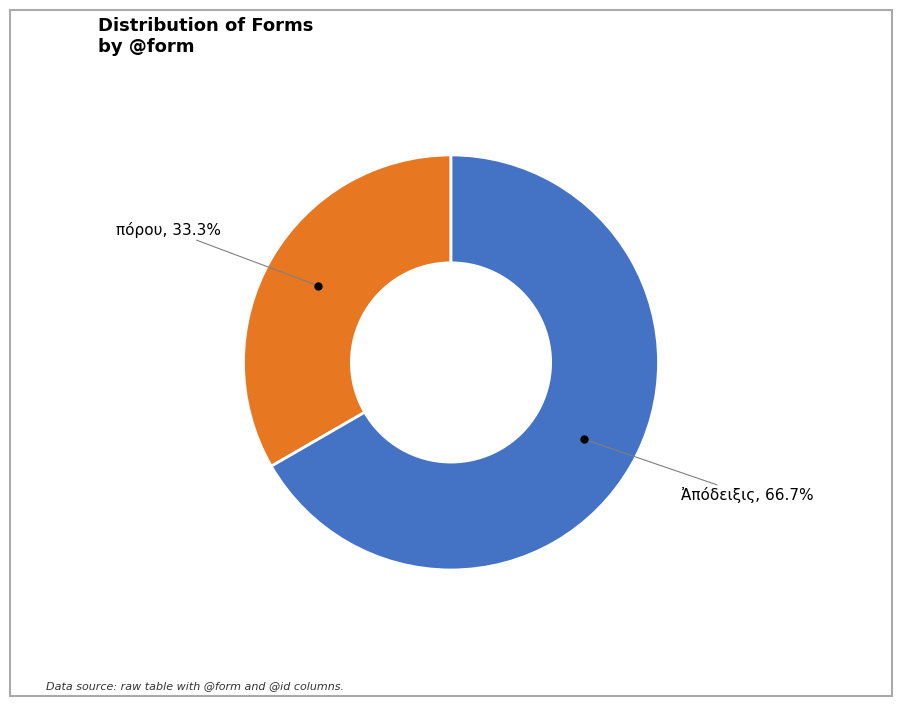

Is there a majority slice in this chart?

Yes